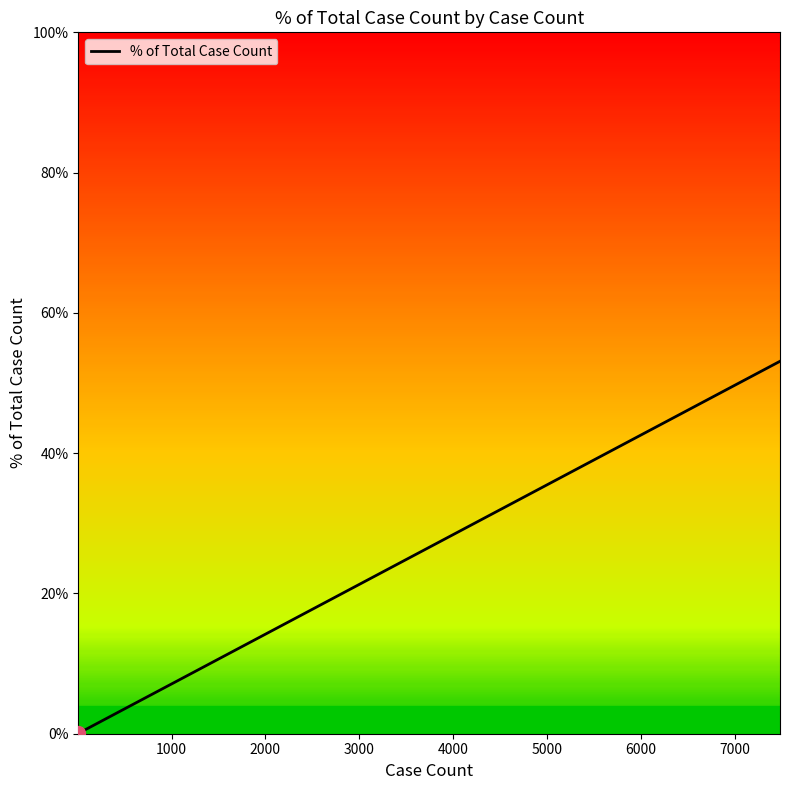

How many data points does each series have?

5